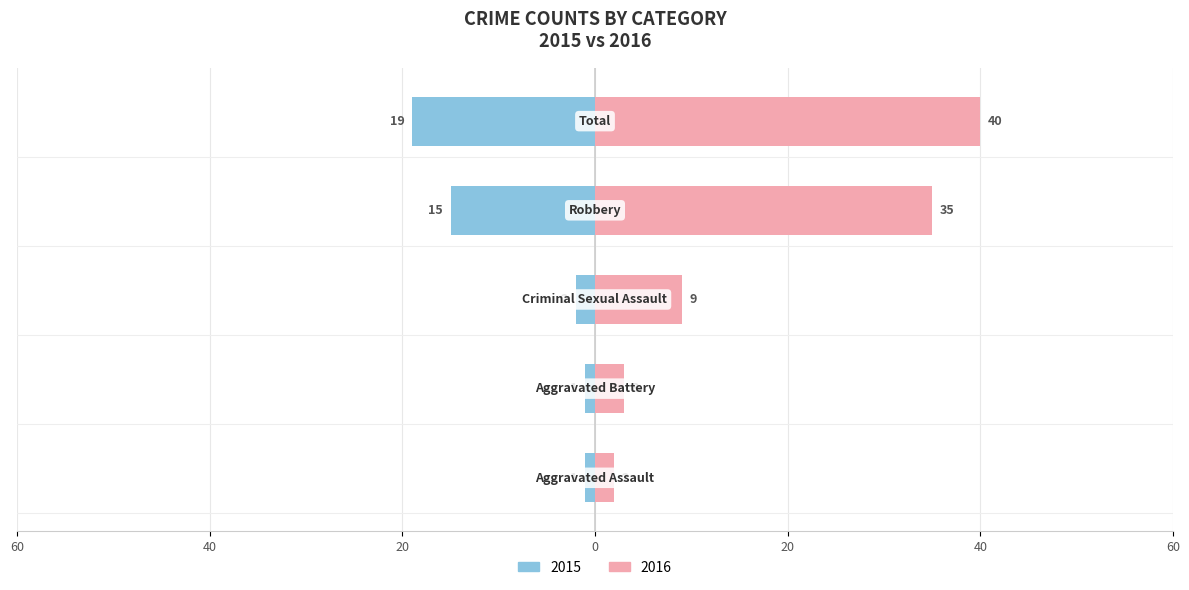

What is the greatest value displayed?

40